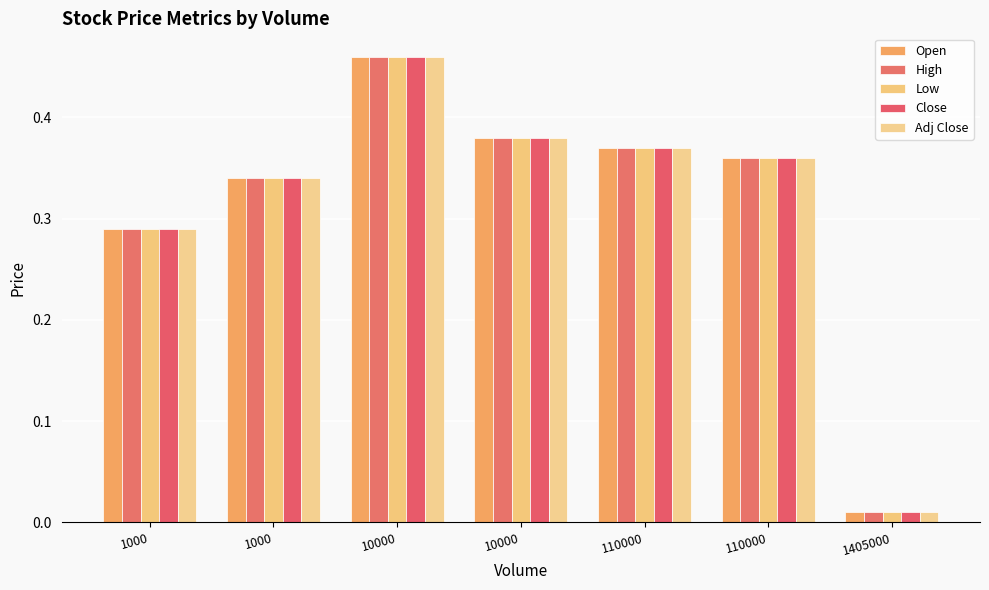

What is the greatest value displayed?

0.5